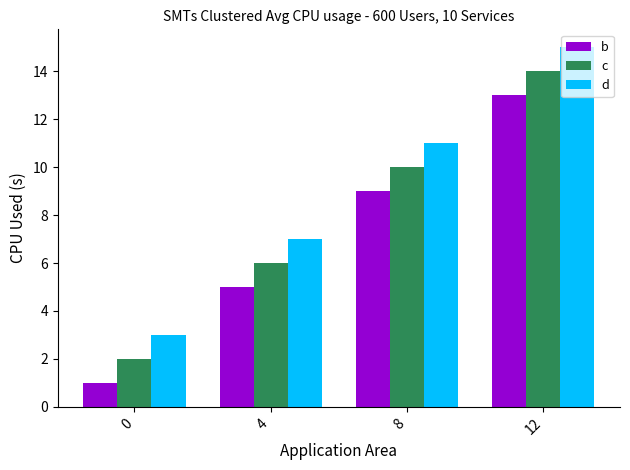

What is the difference between the d values at 4 and 0?

4